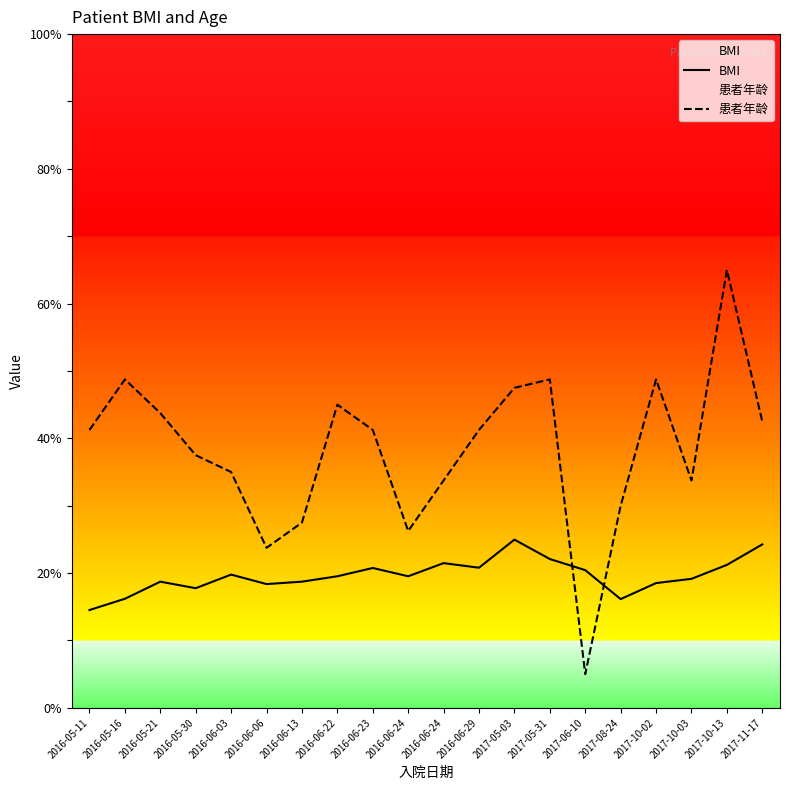

At which category is the sum across all series the highest?

2017-10-13